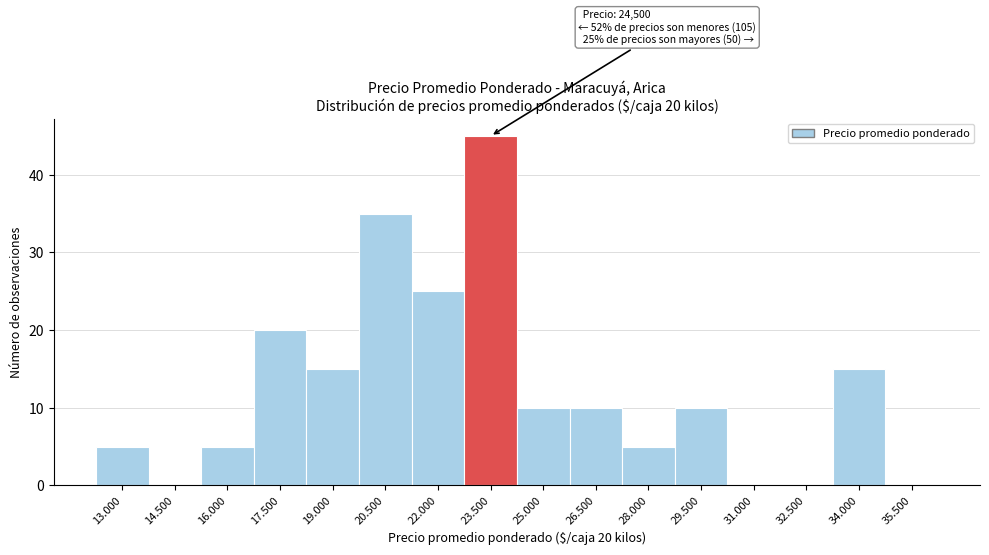

Reading right to left, what are all the values shown in this chart?

35.500=0	34.000=15	32.500=0	31.000=0	29.500=10	28.000=5	26.500=10	25.000=10	23.500=45	22.000=25	20.500=35	19.000=15	17.500=20	16.000=5	14.500=0	13.000=5